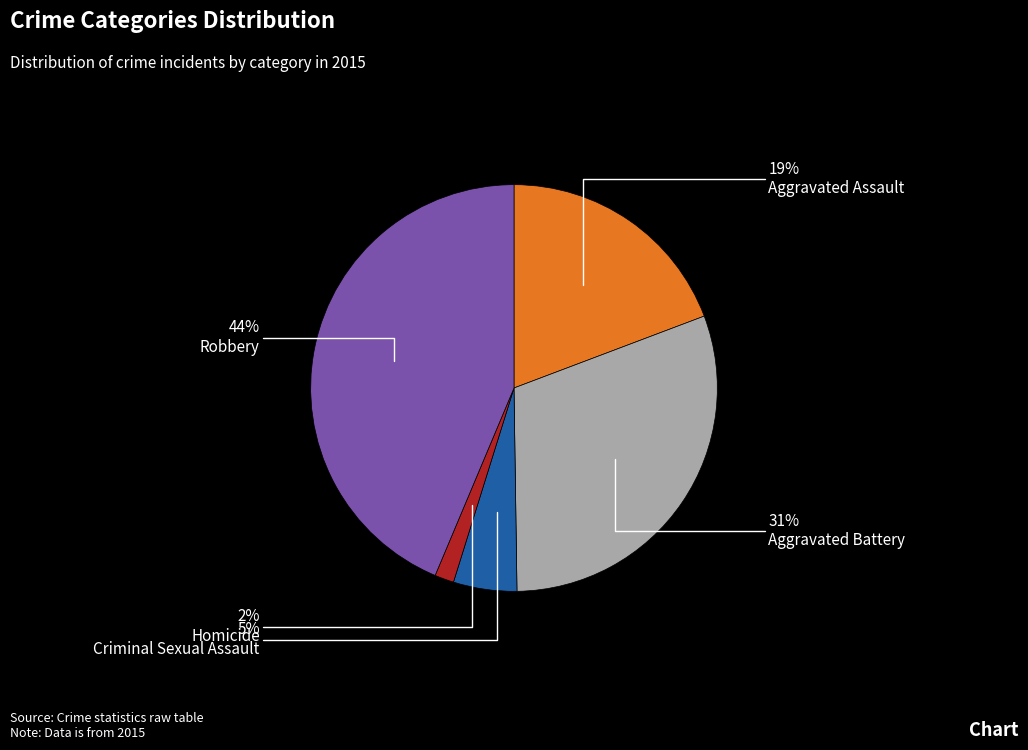

Is there a majority slice in this chart?

No